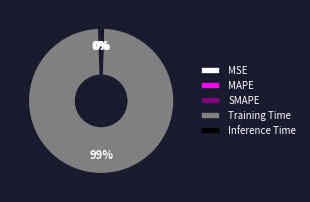

True or false: Training Time accounts for 99% of the total.

True